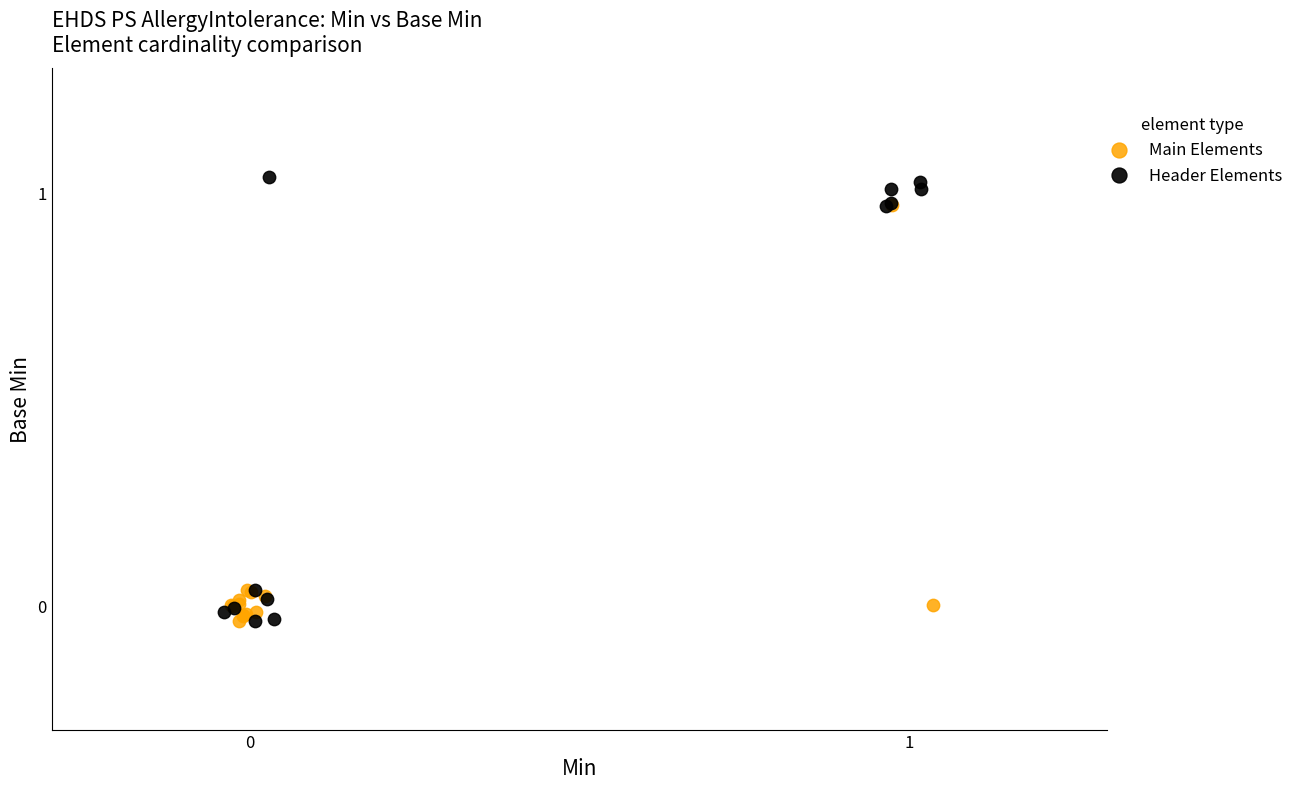

Which series reaches the maximum Y coordinate?

Header Elements